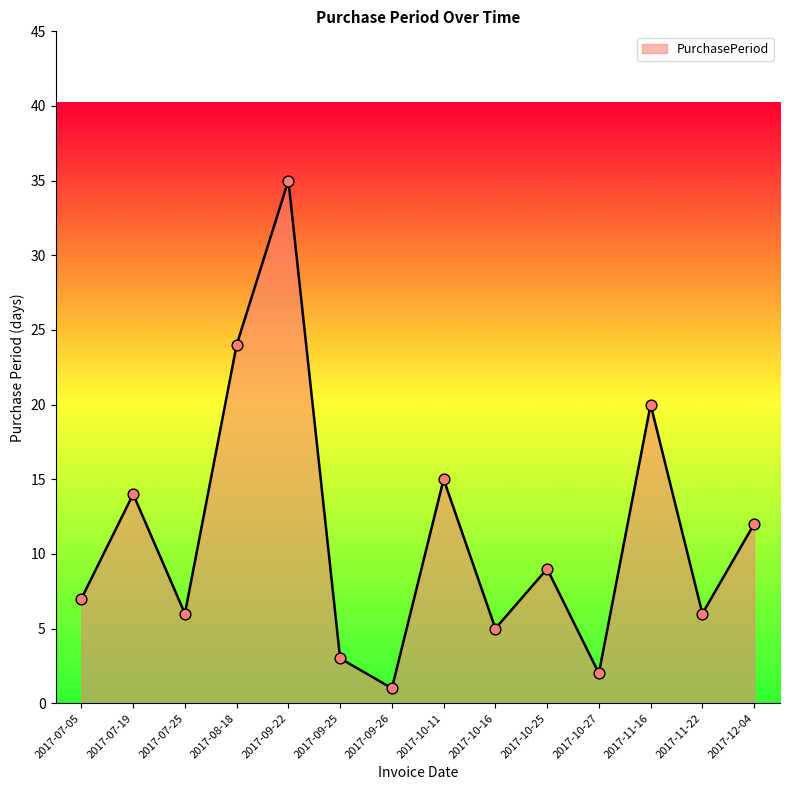

Between 2017-10-11 and 2017-10-16, which is larger?

2017-10-11